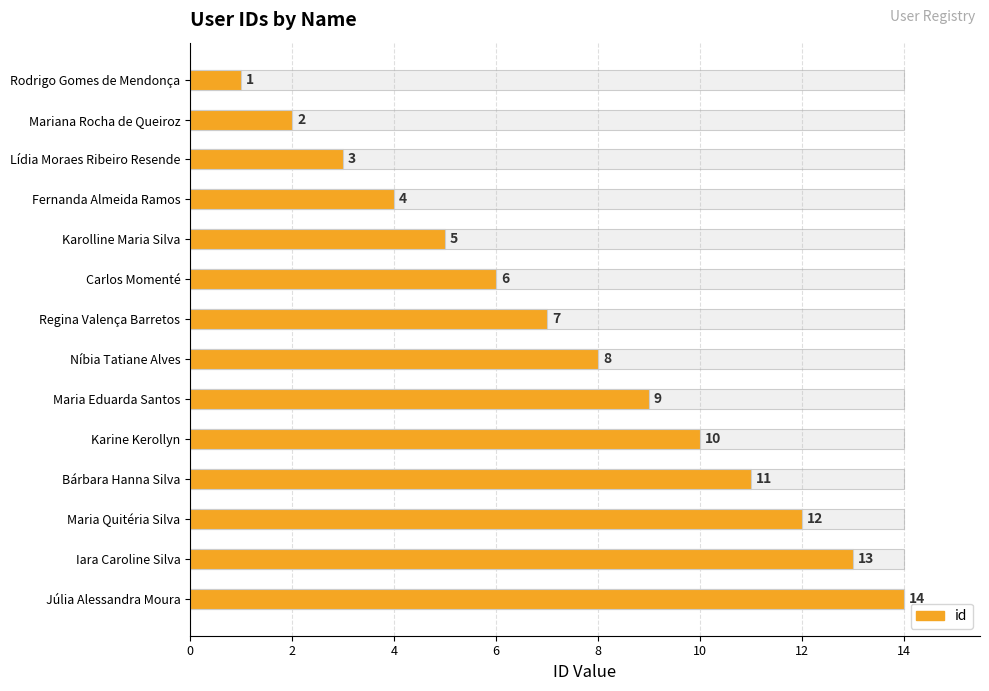

What is the difference between the maximum and minimum values?

13